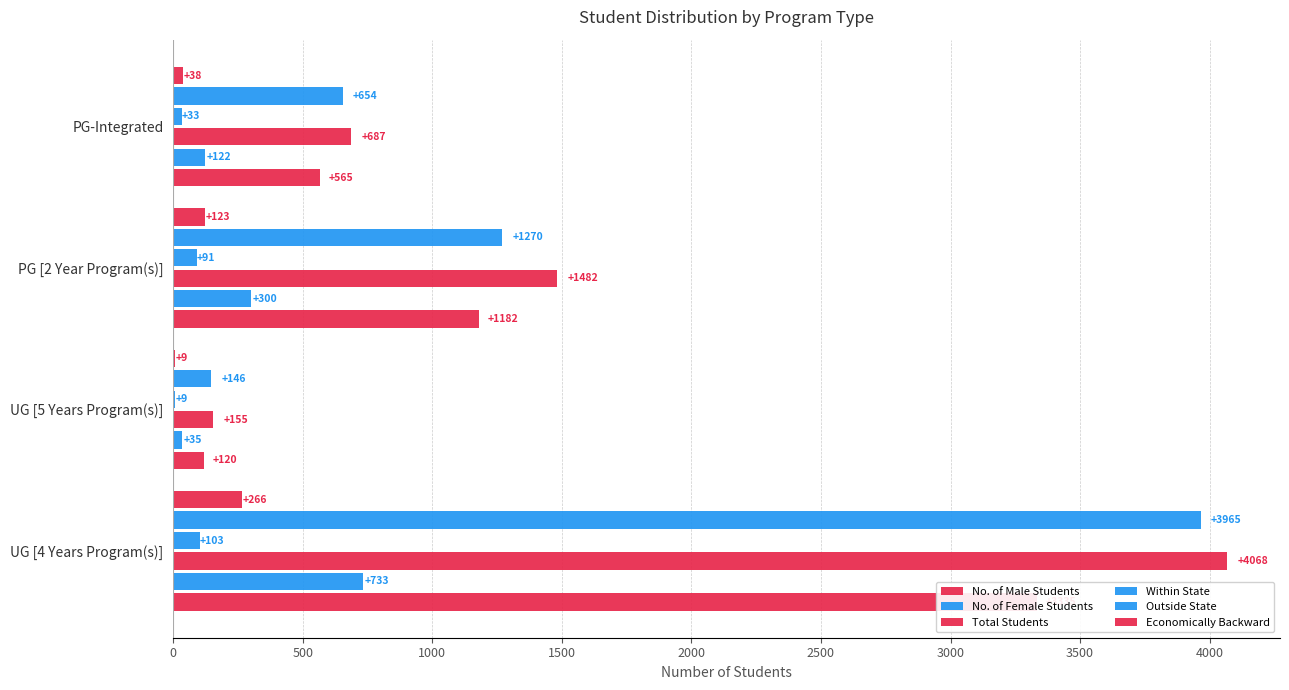

What is the difference between the maximum and second lowest values in the Within State series?

70